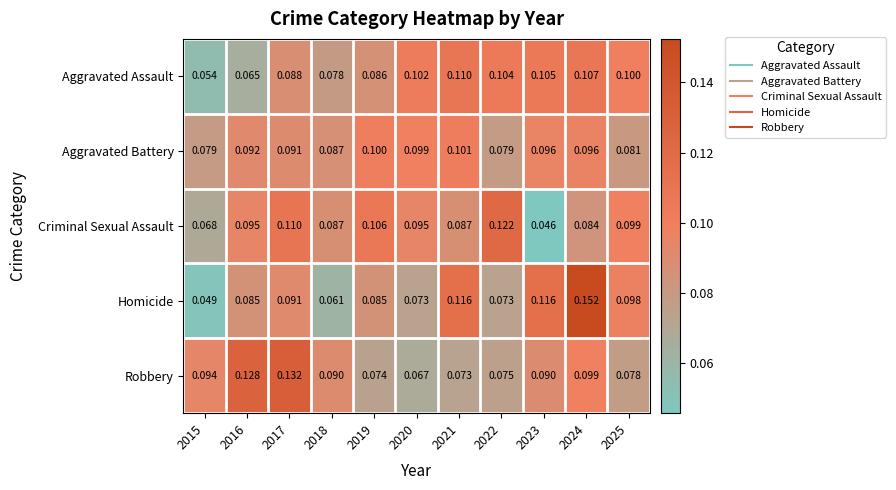

Which series changed the most between 2021 and 2023?

Criminal Sexual Assault